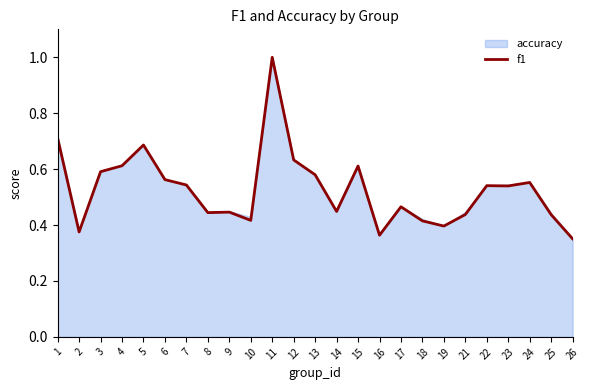

What is the maximum value for f1?

1.0